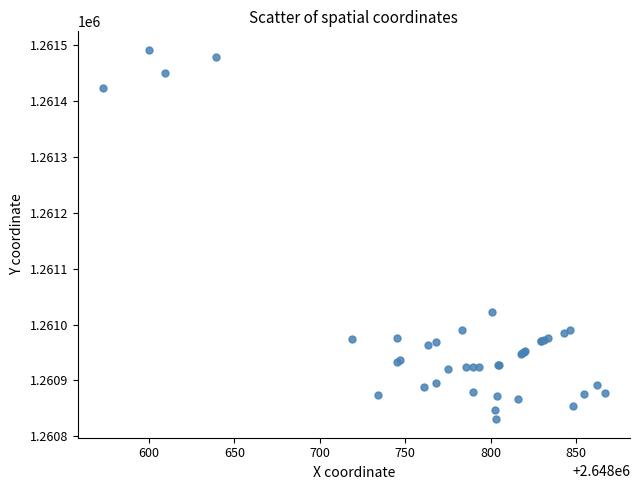

What Y value in the scatter plot is closest to 1261161?

1261023.4